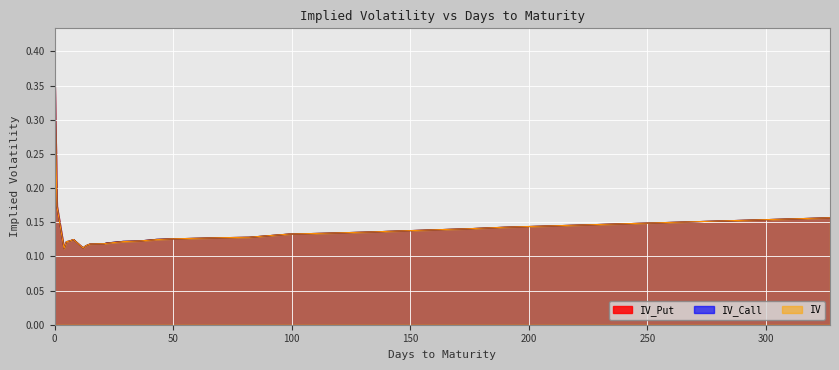

Reading right to left, what are all the values shown in this chart?

IV_Call: 0.2	0.1	0.1	0.1	0.1	0.1	0.1	0.1	0.1	0.1	0.1	0.1	0.1	0.1	0.1	0.1	0.1	0.1	0.1	0.1	0.1	0.1	0.1	0.1	0.1	0.2	0.4
IV_Put: 0.2	0.1	0.1	0.1	0.1	0.1	0.1	0.1	0.1	0.1	0.1	0.1	0.1	0.1	0.1	0.1	0.1	0.1	0.1	0.1	0.1	0.1	0.1	0.1	0.1	0.2	0.4
IV: 0.2	0.1	0.1	0.1	0.1	0.1	0.1	0.1	0.1	0.1	0.1	0.1	0.1	0.1	0.1	0.1	0.1	0.1	0.1	0.1	0.1	0.1	0.1	0.1	0.1	0.2	0.4